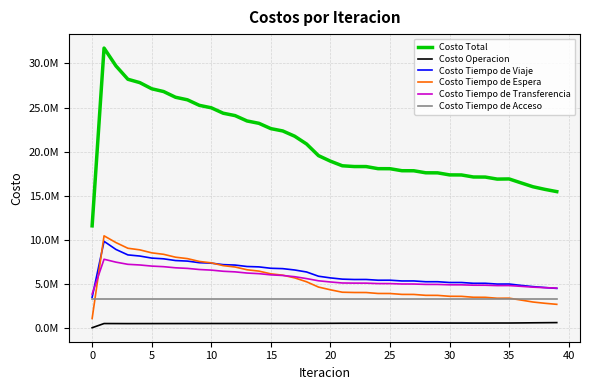

Which series has the largest range (max minus min)?

Costo Total